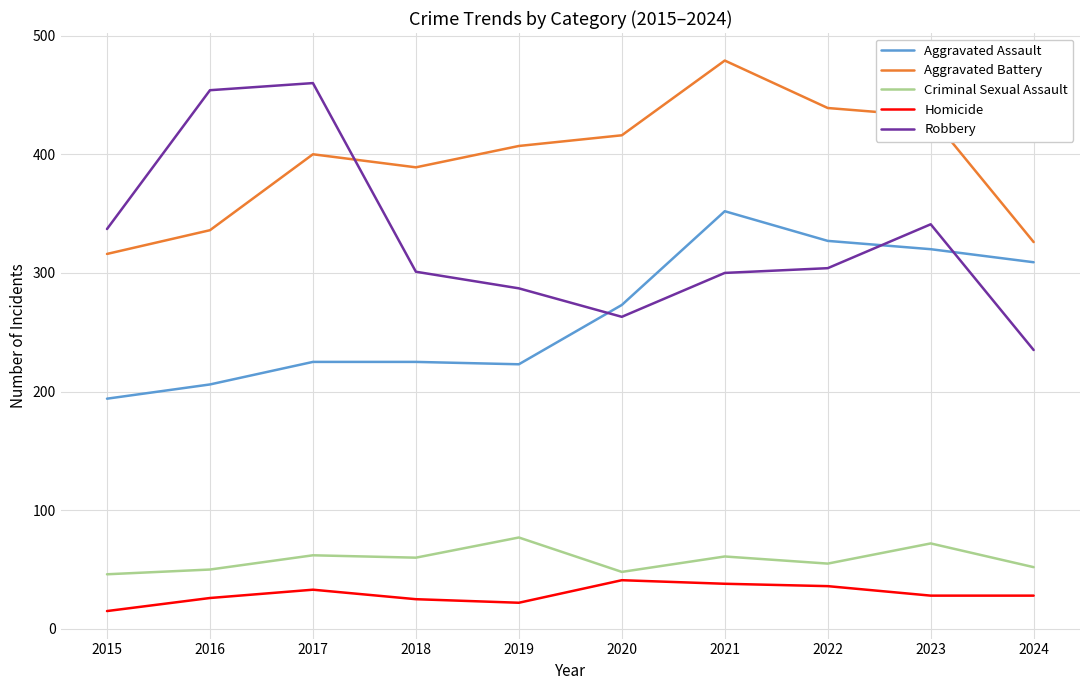

What is the sum of all Criminal Sexual Assault values?

583